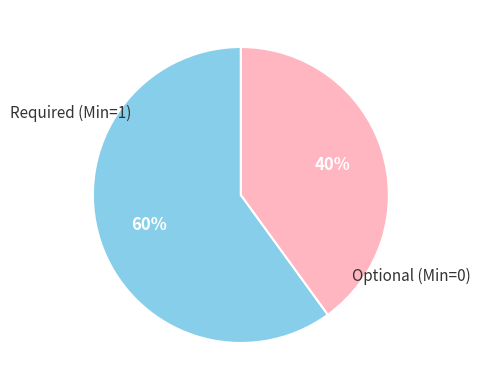

Is there a majority slice in this chart?

Yes